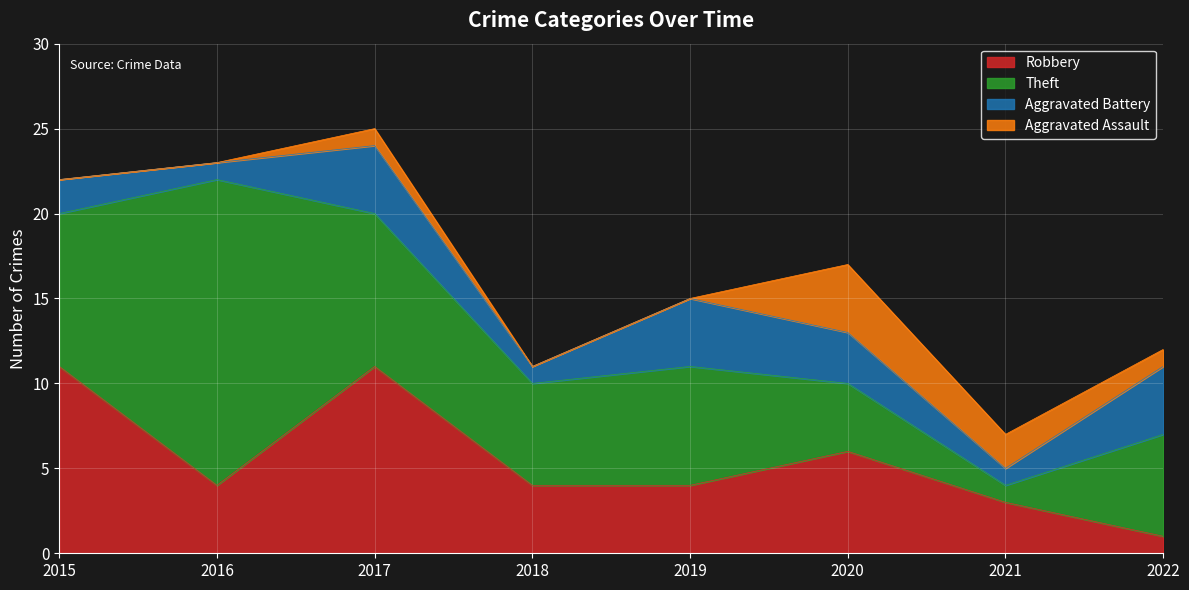

How many times do Aggravated Assault and Theft cross each other?

1